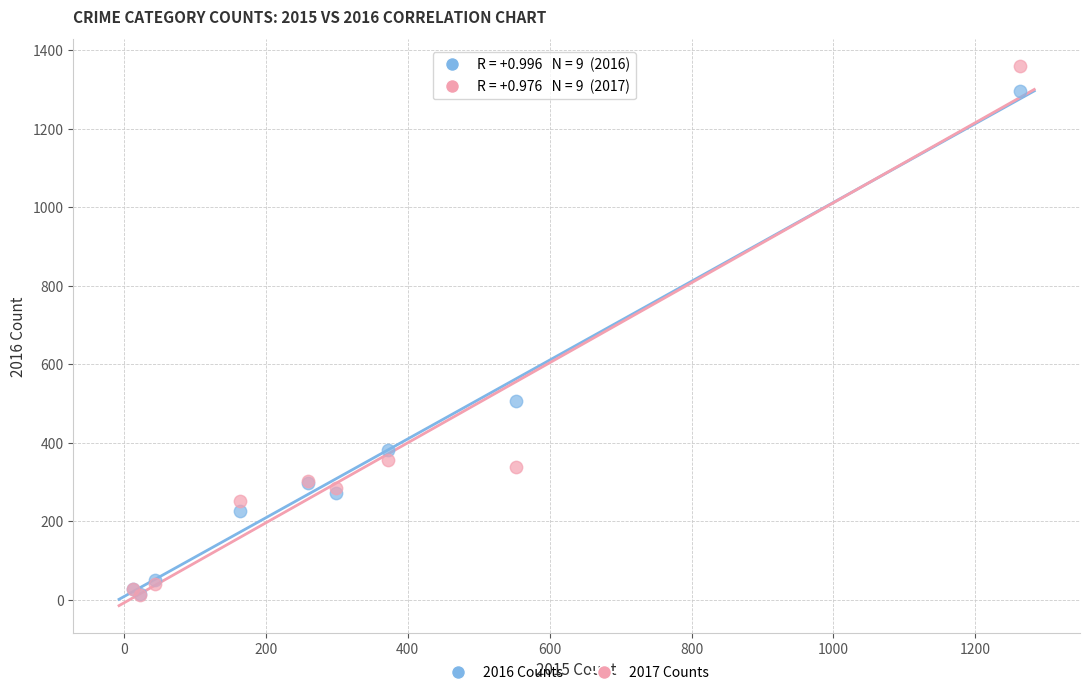

In the 2017 Counts series, what Y value is closest to 685?

356